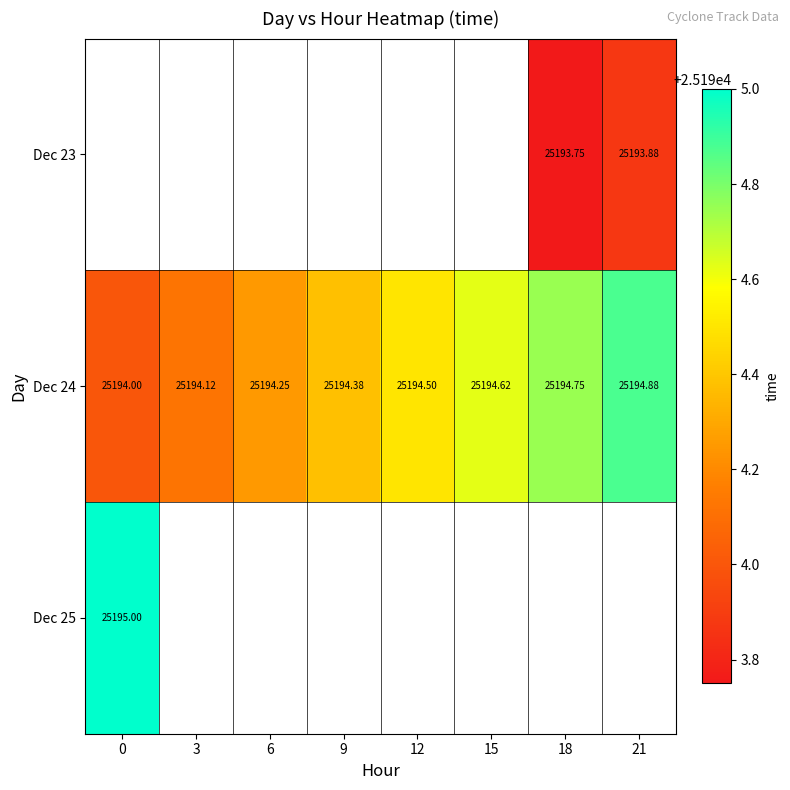

How many data points in Dec 24 are above 25194?

7